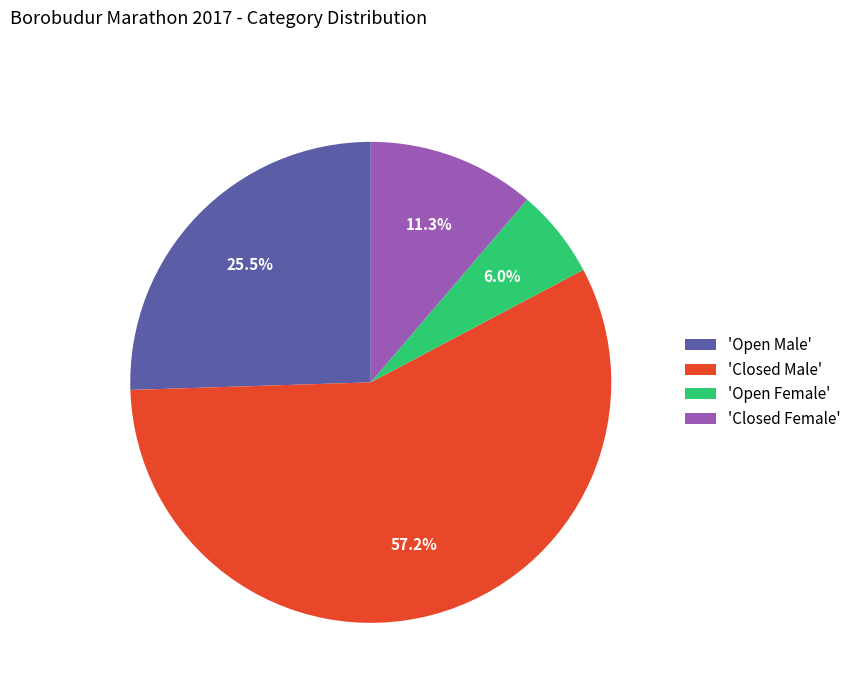

Which slice is the smallest?

'Open Female'